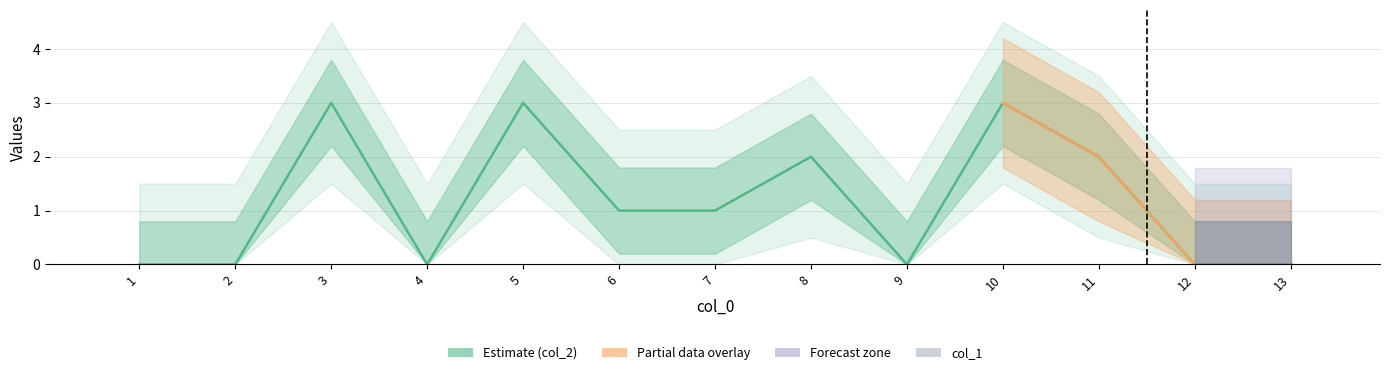

True or false: col_1 has a value of 0 at 11.

True